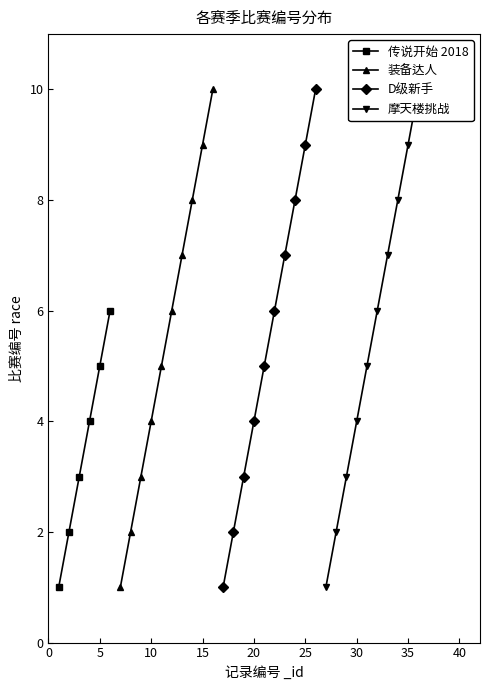

In 传说开始 2018, how many points are higher than both neighbors (excluding endpoints)?

0